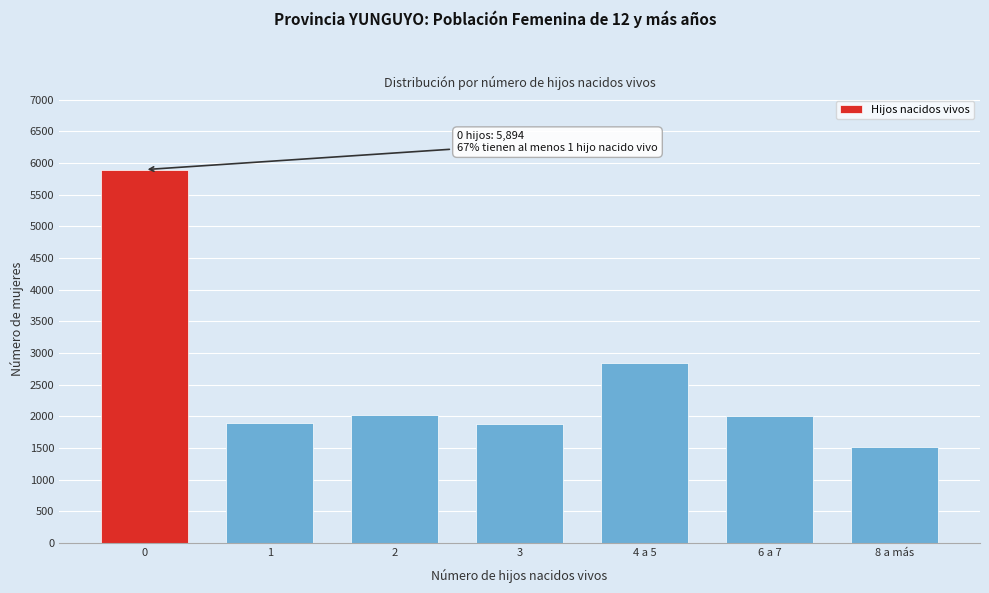

What is the approximate value at 0, to the nearest 100?

5900